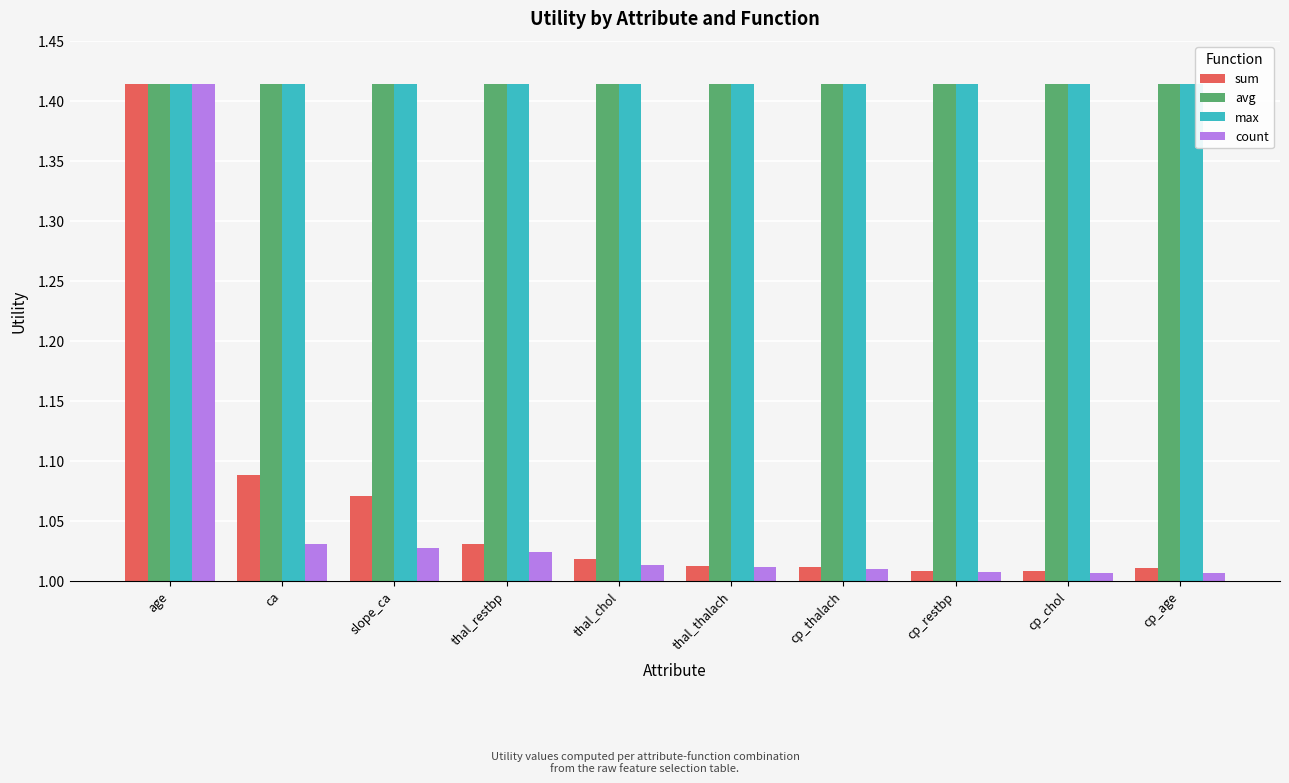

Which category has the highest value in the sum series?

age